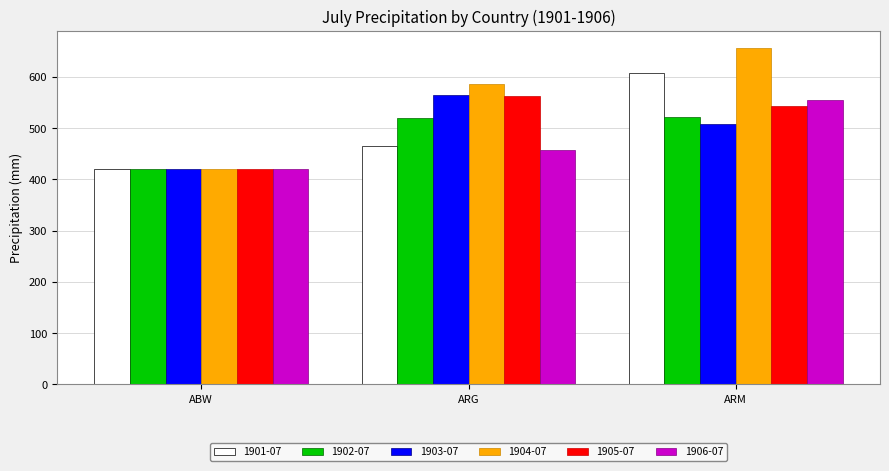

The 1902-07 series shows 520.5 at ARG. True or false?

True